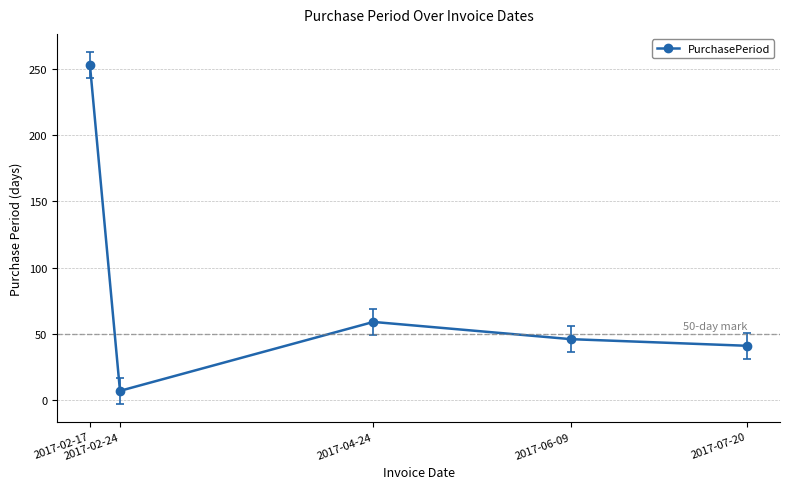

Reading left to right, list all the values displayed in this chart.

2017-02-17=253	2017-02-24=7	2017-04-24=59	2017-06-09=46	2017-07-20=41